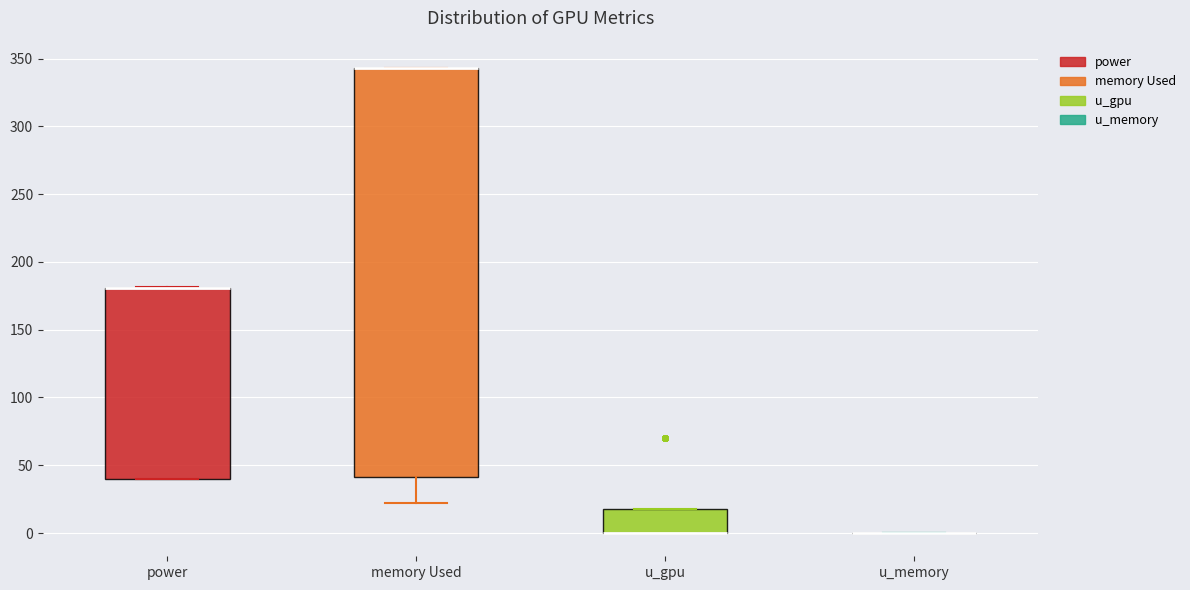

Reading left to right, transcribe this box plot: for each box, give where its median line is, the range the box spans, and where its two whiskers end, as read against the y-axis. The values are not printed on the chart, so give them approximately, as read against the axis.

power: median 180 (drawn on the box's upper edge), box 40 to 180, whiskers 40 to 180
memory Used: median 345 (drawn on the box's upper edge), box 40 to 345, whiskers 20 to 345
u_gpu: median 0 (drawn on the box's lower edge), box 0 to 20, whiskers 0 to 20
u_memory: box collapsed to a line at 0, whiskers 0 to 0